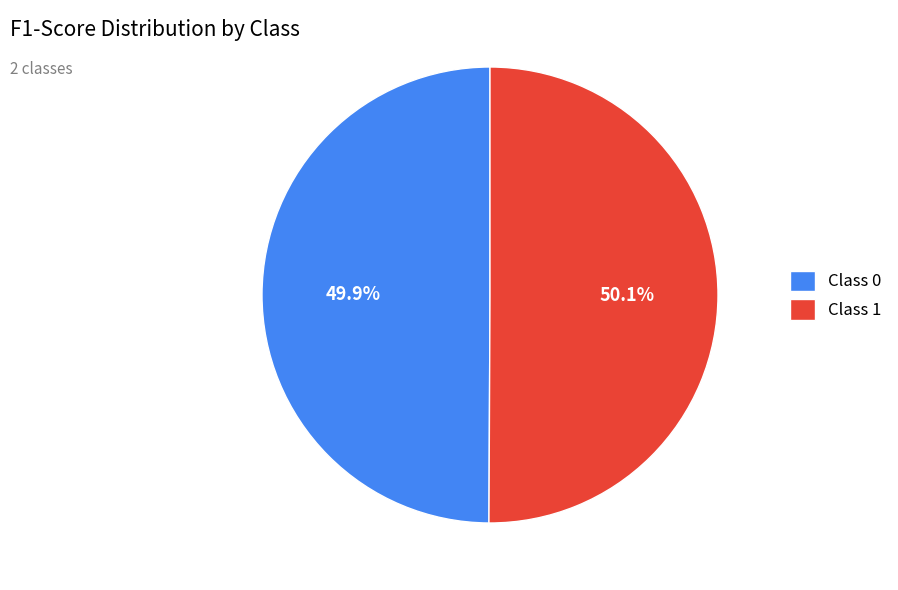

Does any single category account for the majority?

Yes